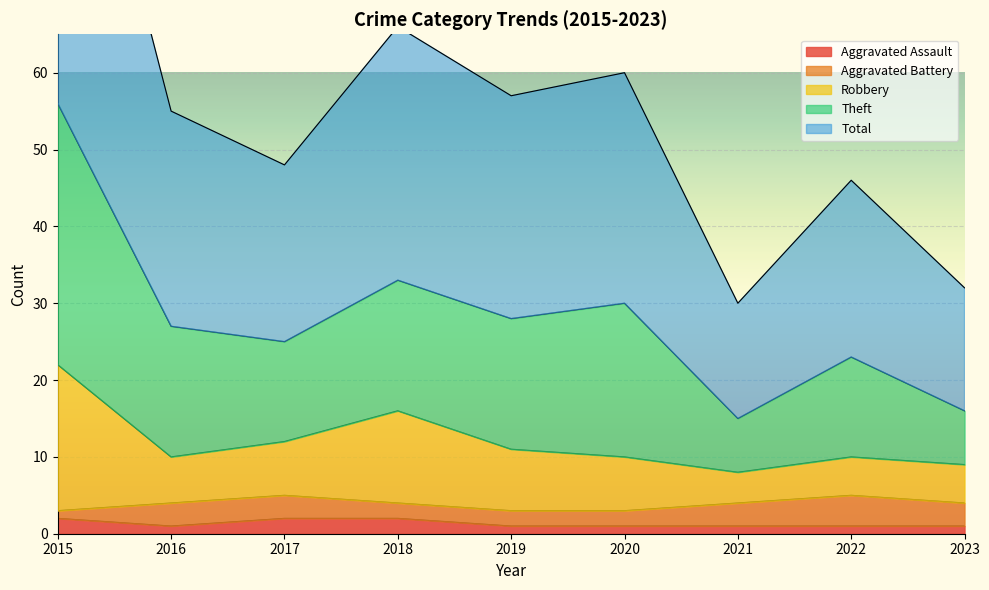

True or false: Aggravated Assault and Theft cross at least once.

False